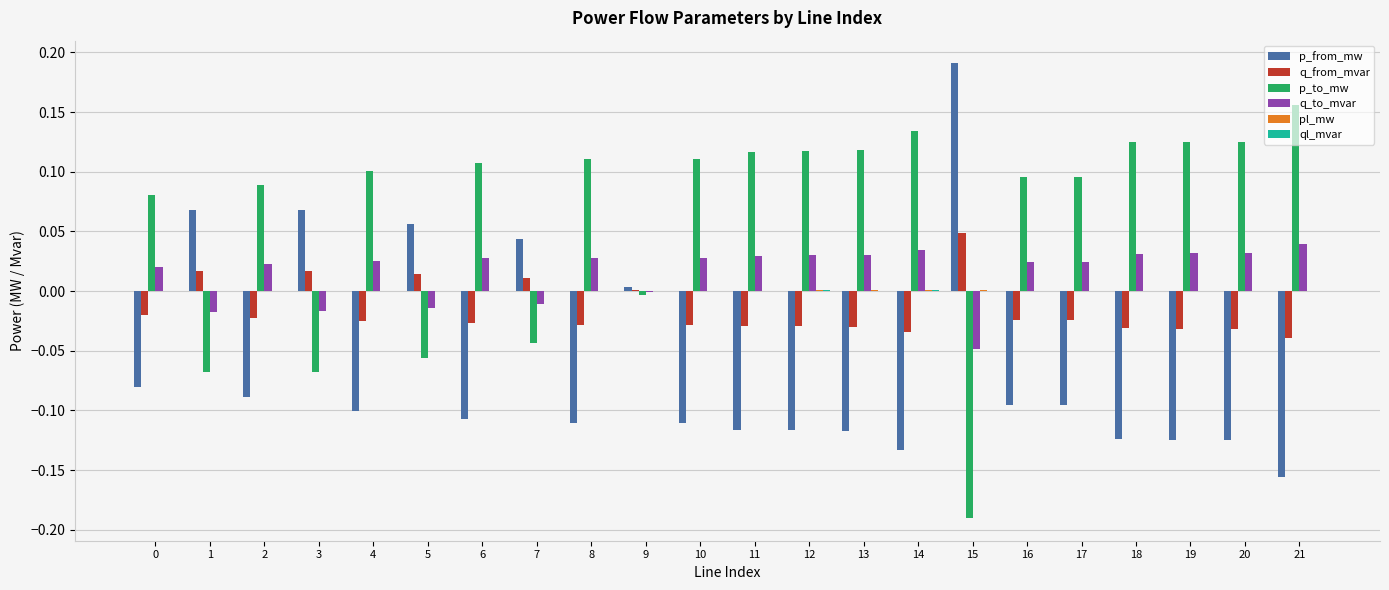

What is the sum of all p_from_mw values?

-1.4